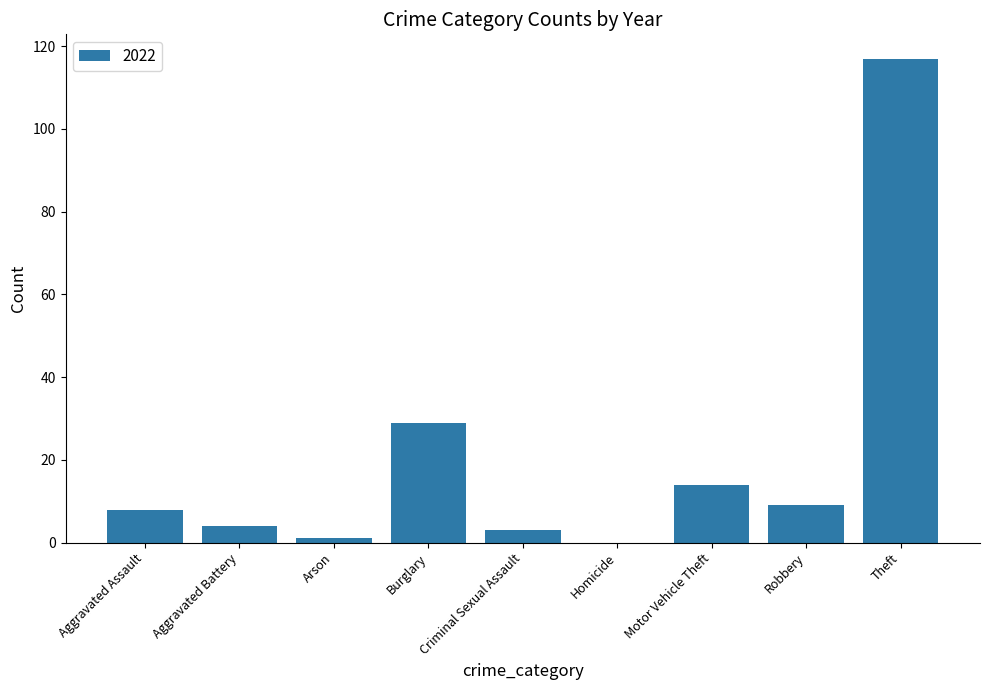

Is it true that the value at Homicide is 0?

True